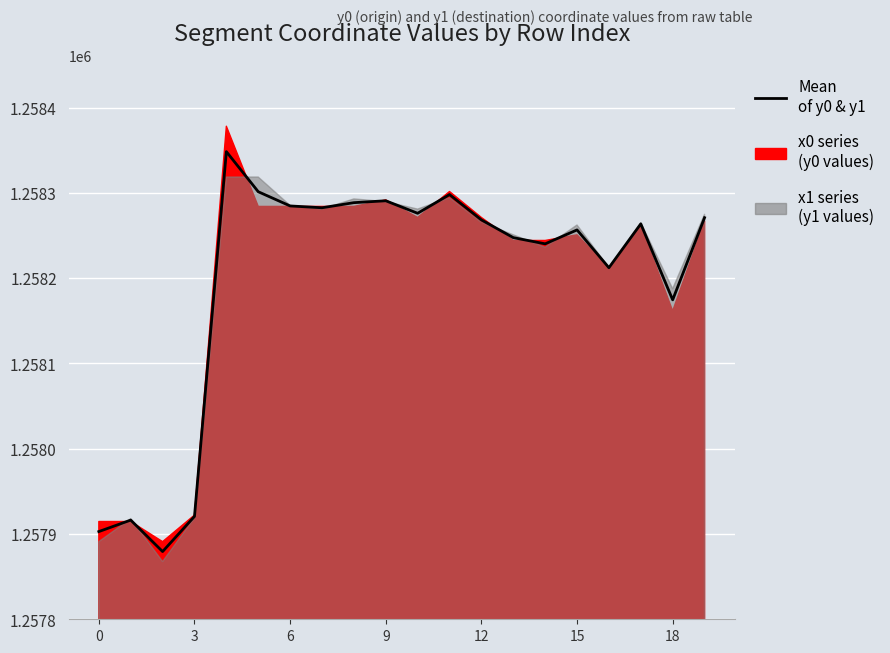

What is the maximum value shown in the chart?

1258348.4